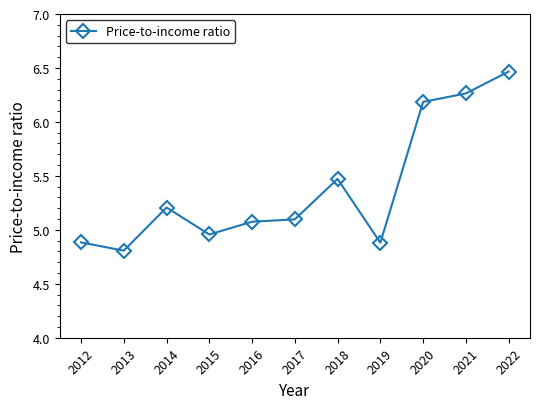

Read the value at 2018.

5.5